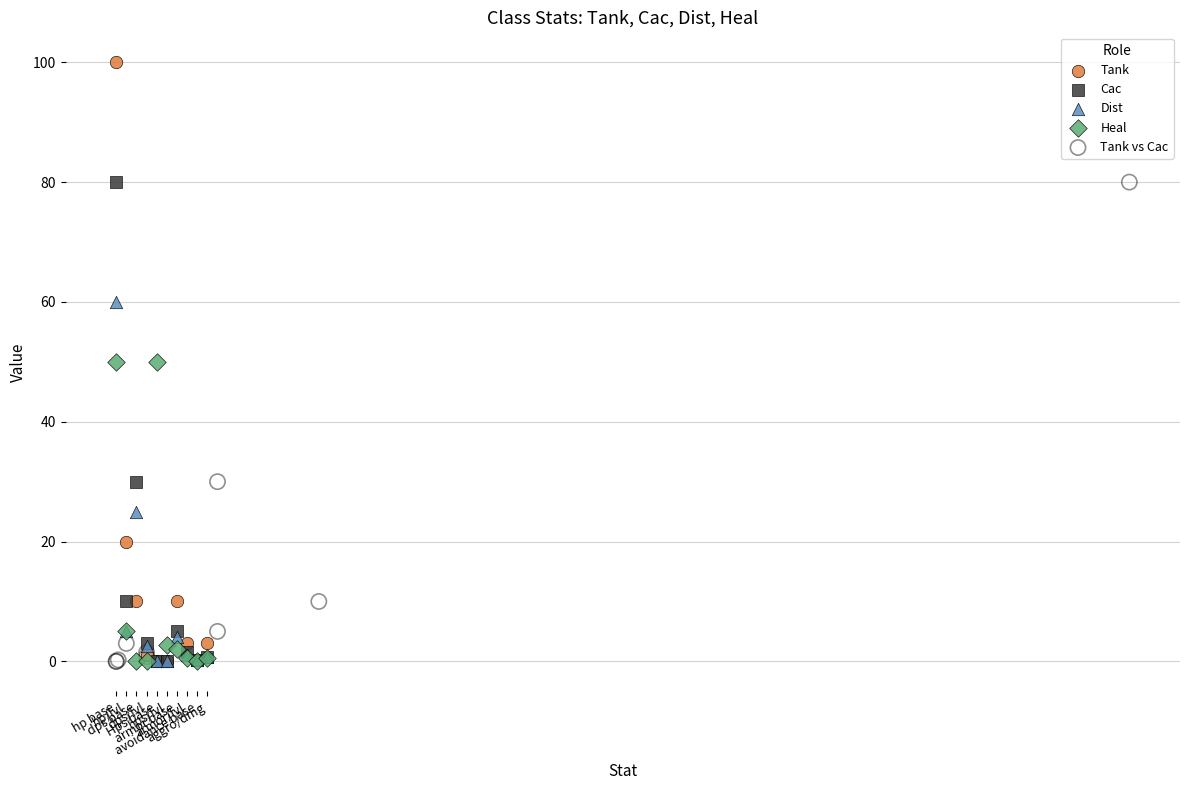

Which series has the largest Y range (max minus min)?

Tank